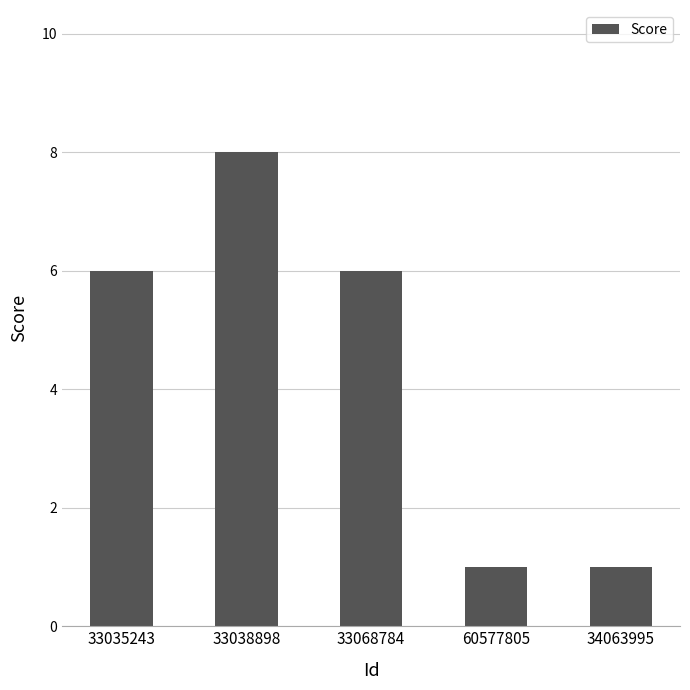

What is the label of the 4th bar from the left?

60577805